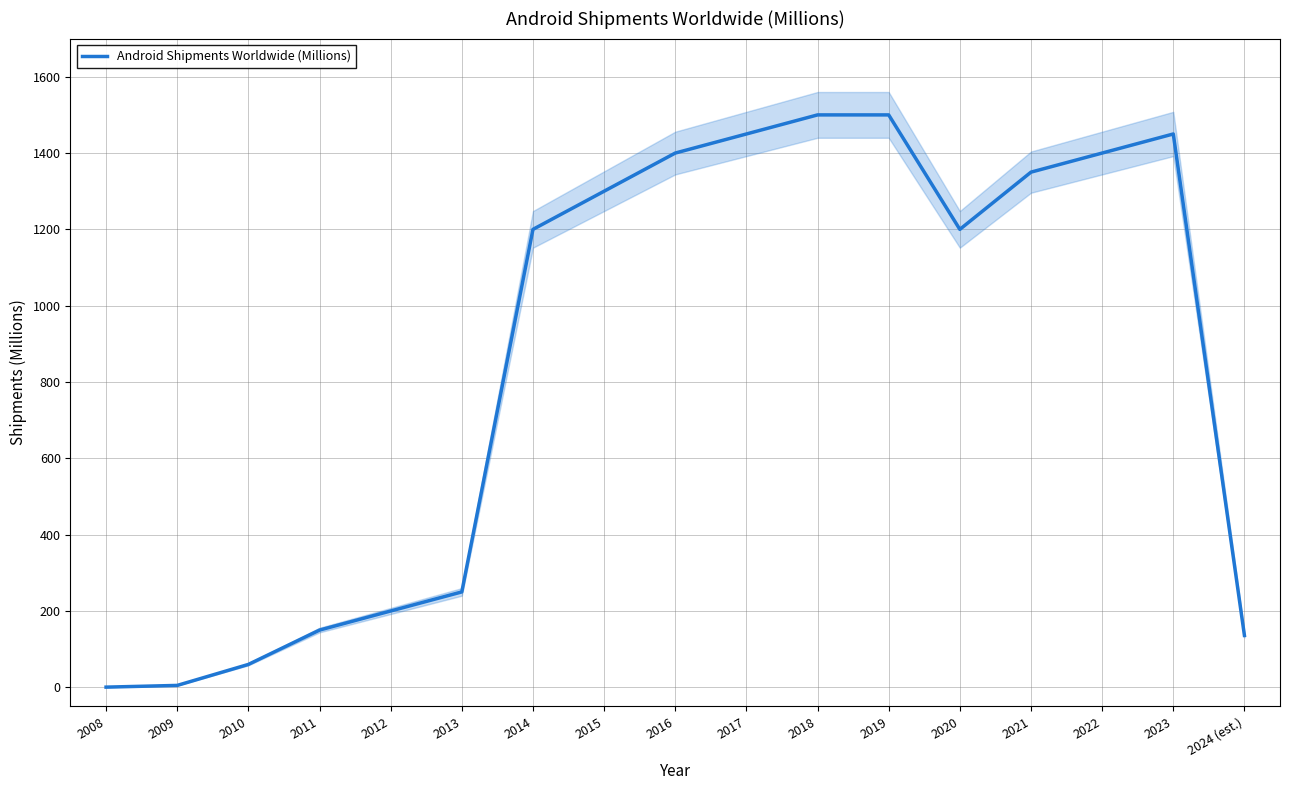

True or false: the data has more than 2 interior local peaks.

False